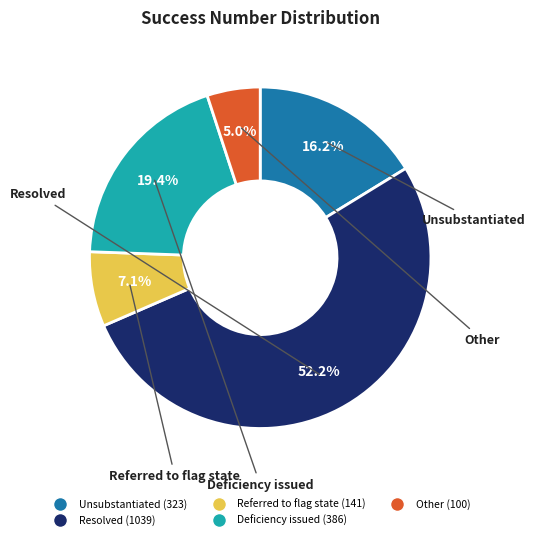

Does any single category account for the majority?

Yes